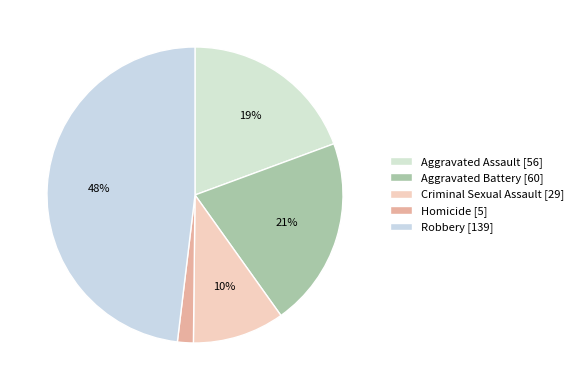

Approximately how many times larger is the value at Aggravated Assault compared to Aggravated Battery?

0.9